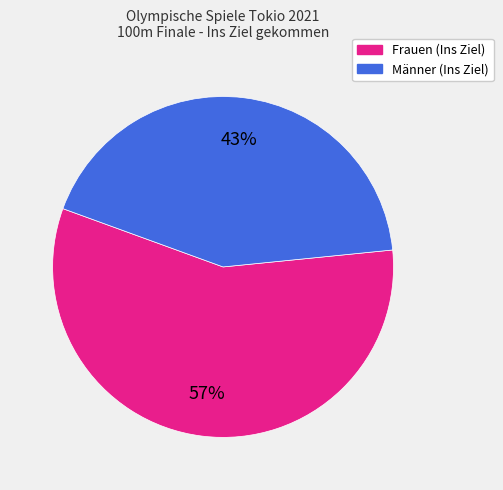

To the nearest percent, what percentage of the pie is Männer (Ins Ziel)?

43%